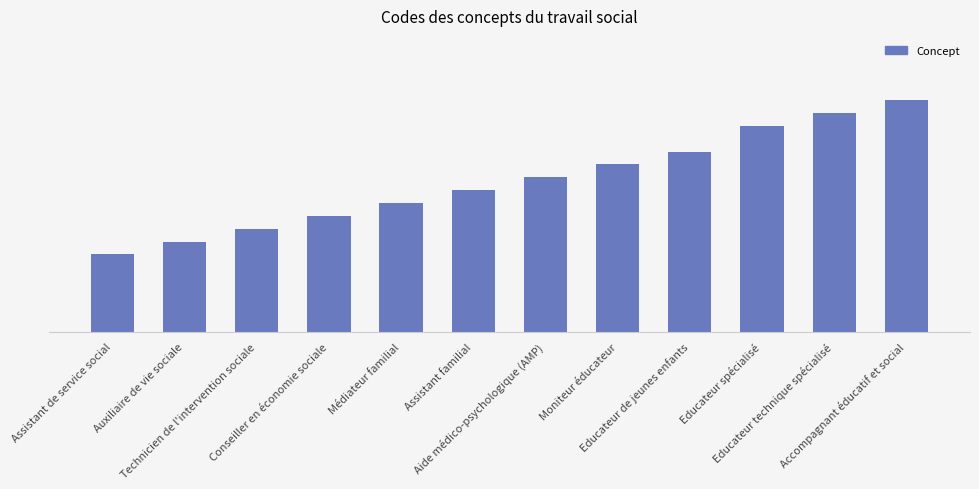

What is the difference between the values at Technicien de l'intervention sociale and Assistant familial?

3